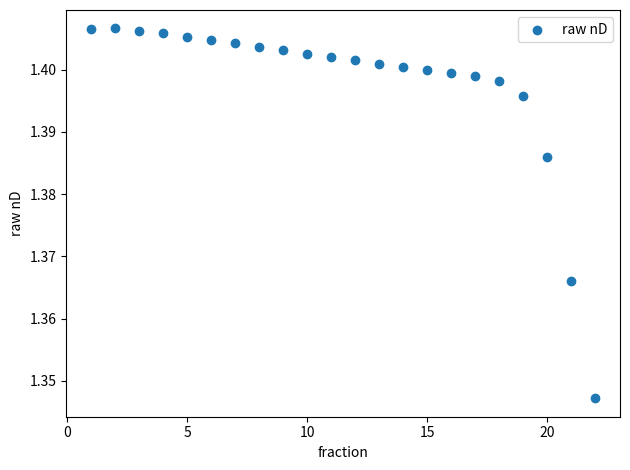

What is the range of X values (max minus min)?

21.0